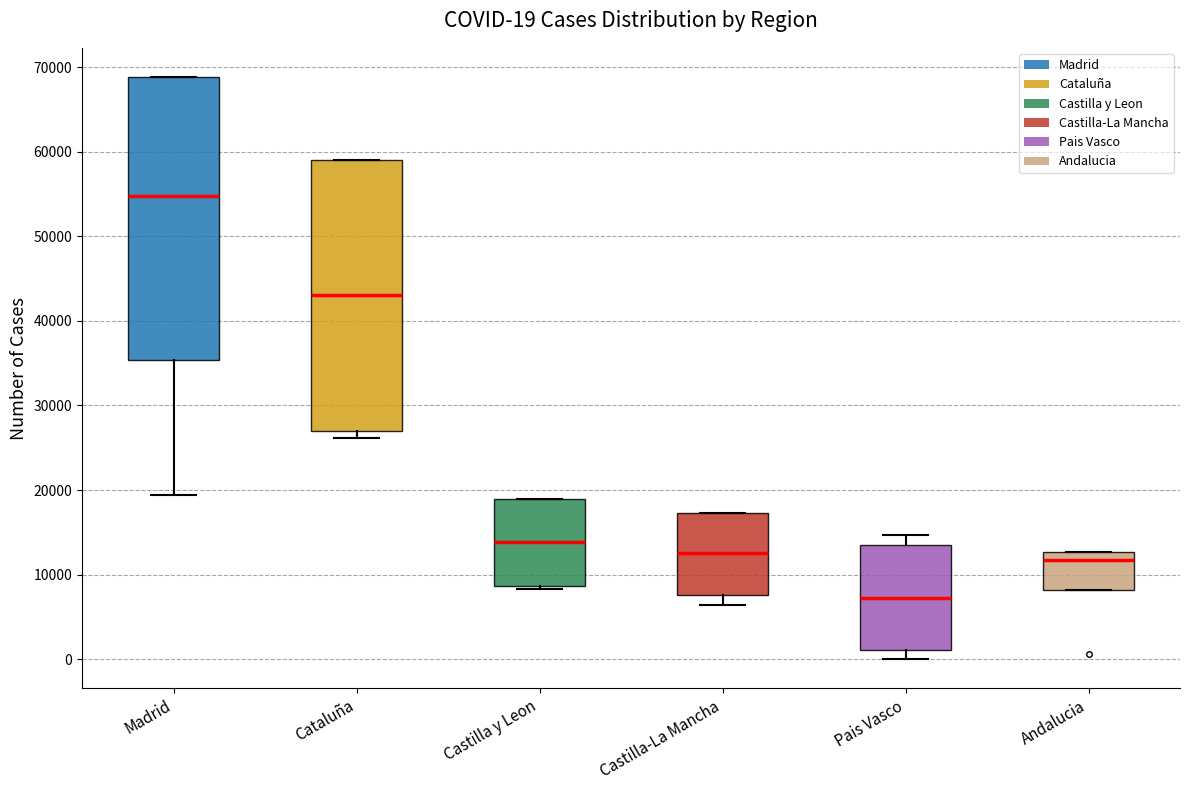

Which box is the tallest, from its lower edge to its upper edge?

Madrid